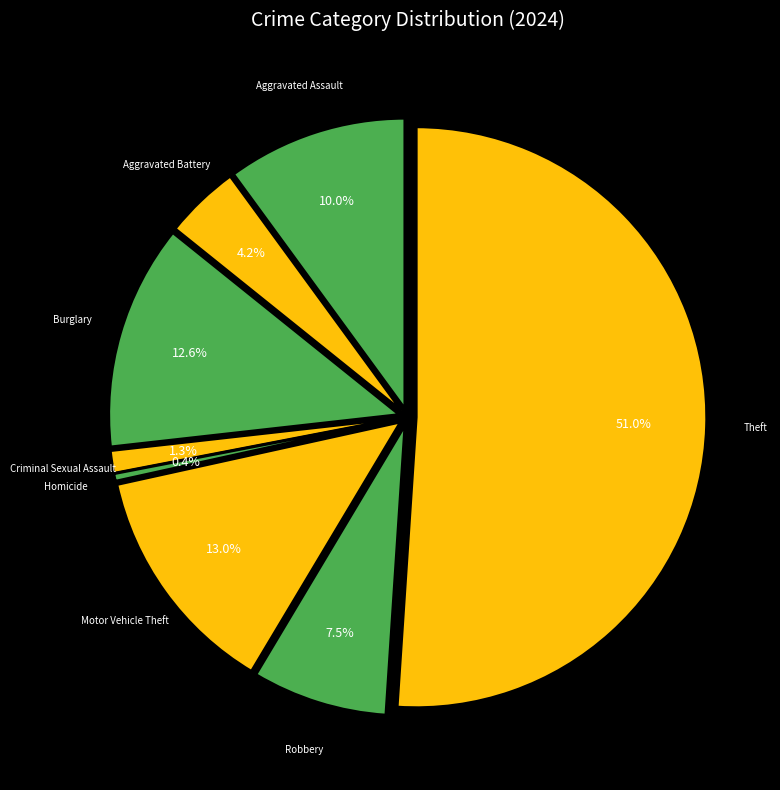

How much of the chart is everything except Motor Vehicle Theft?

87.0%